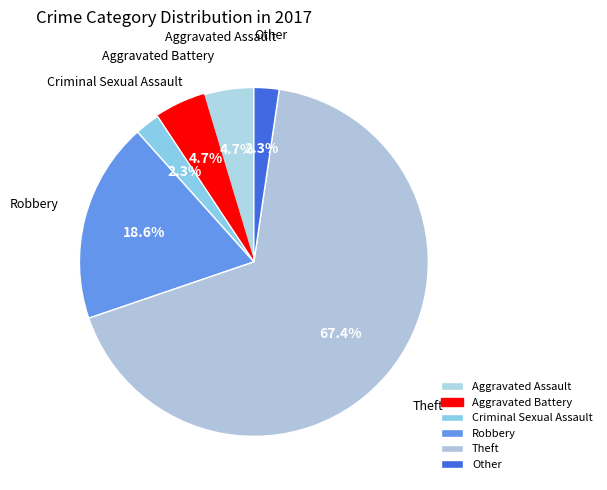

Is it true that Robbery is 25% of the pie?

False